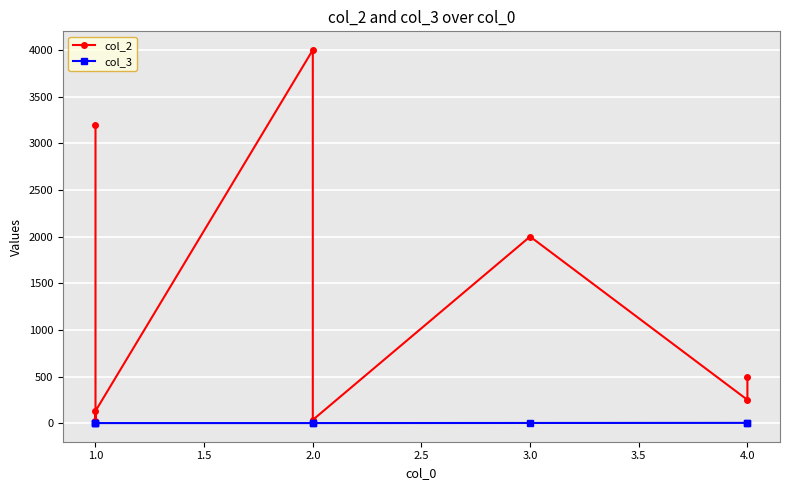

Reading left to right, extract all data points from this chart.

col_2: 3200	20	130	4000	35	2000	250	500
col_3: 1	2	1	1	1	2	3	1